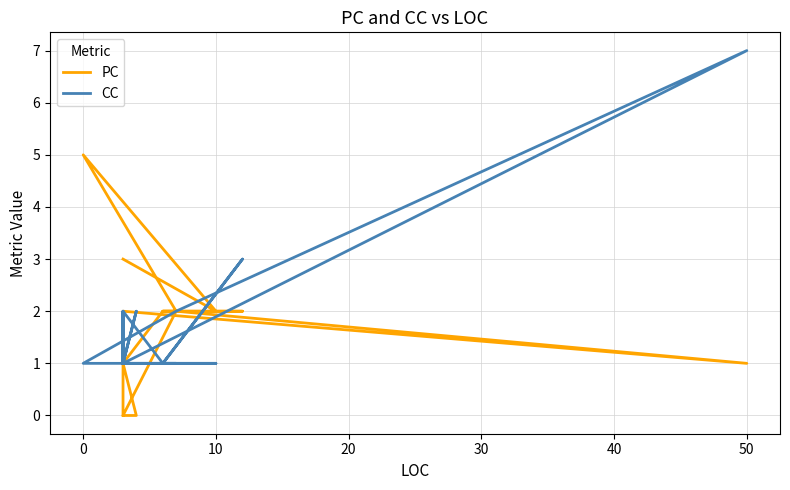

What is the difference between the maximum and second lowest values in the CC series?

6